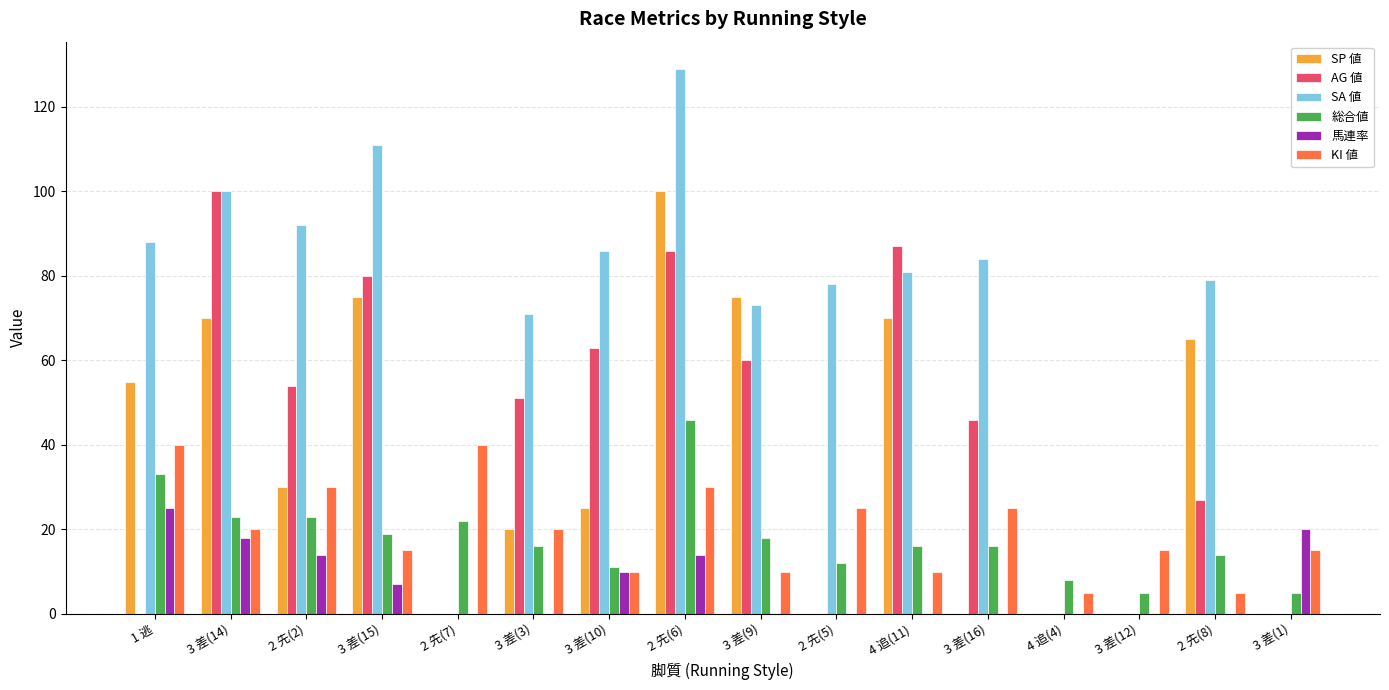

Count the number of data series in this chart.

6